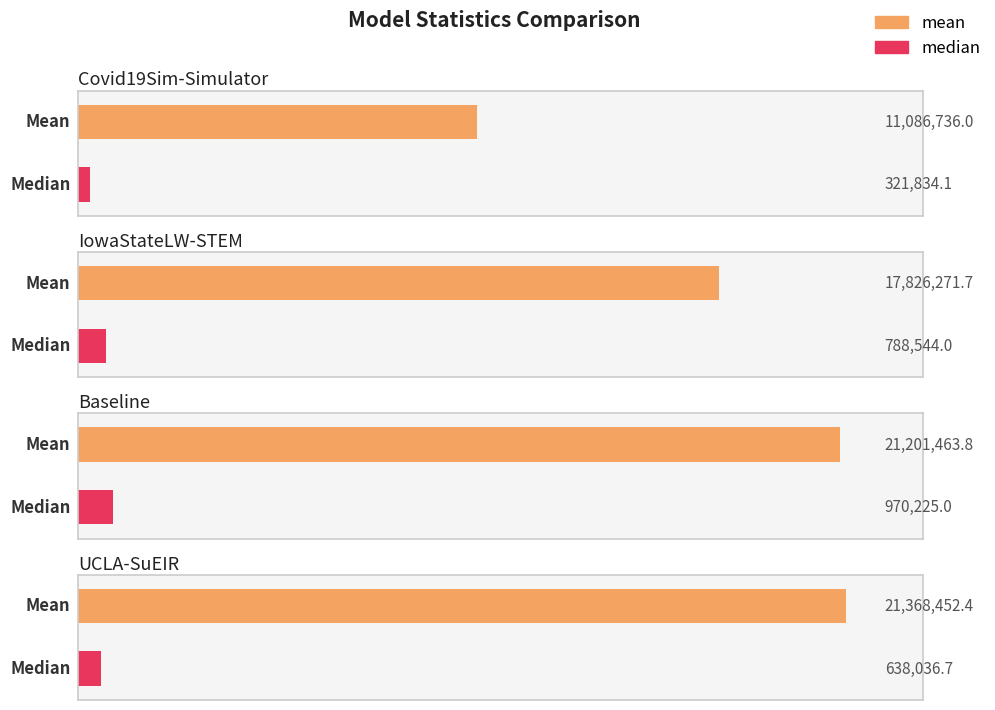

Reading left to right, transcribe all the data shown in this chart.

mean: Covid19Sim-Simulator=11086736.0	IowaStateLW-STEM=17826271.7	Baseline=21201463.8	UCLA-SuEIR=21368452.4
median: Covid19Sim-Simulator=321834.1	IowaStateLW-STEM=788544.0	Baseline=970225.0	UCLA-SuEIR=638036.7